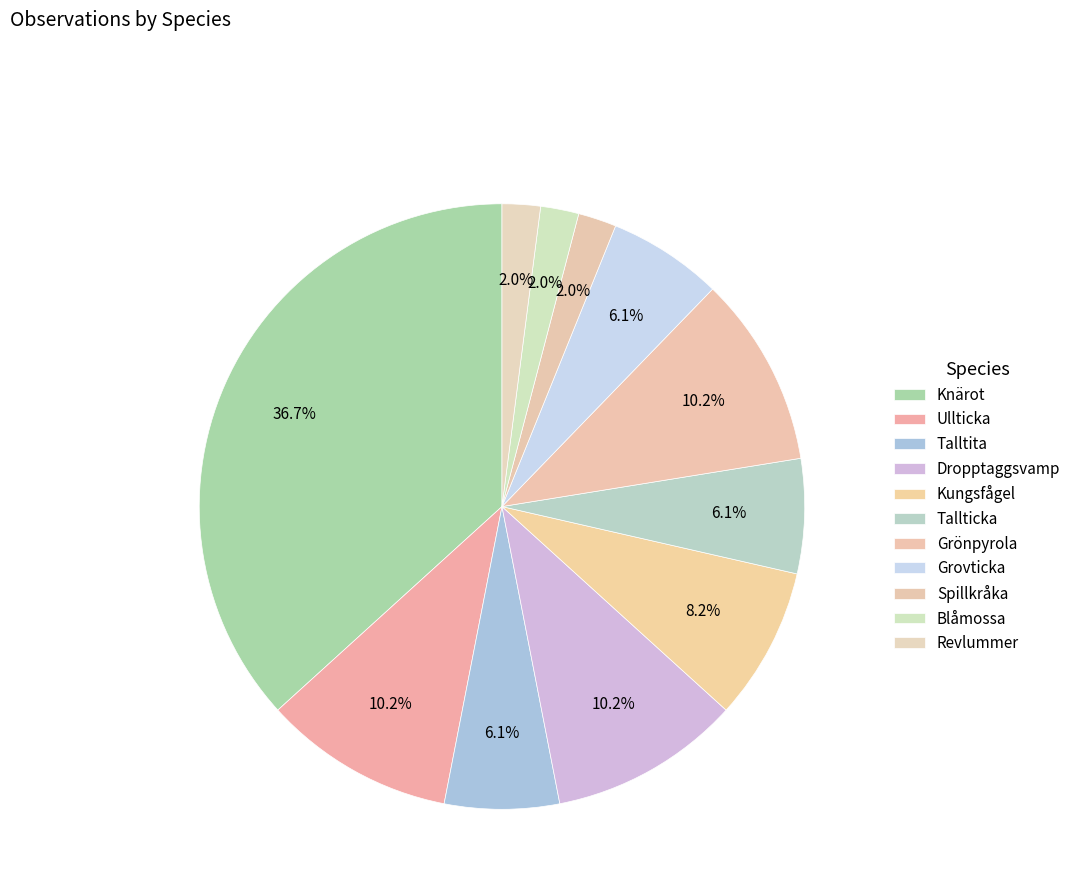

How many segments does this pie chart have?

11